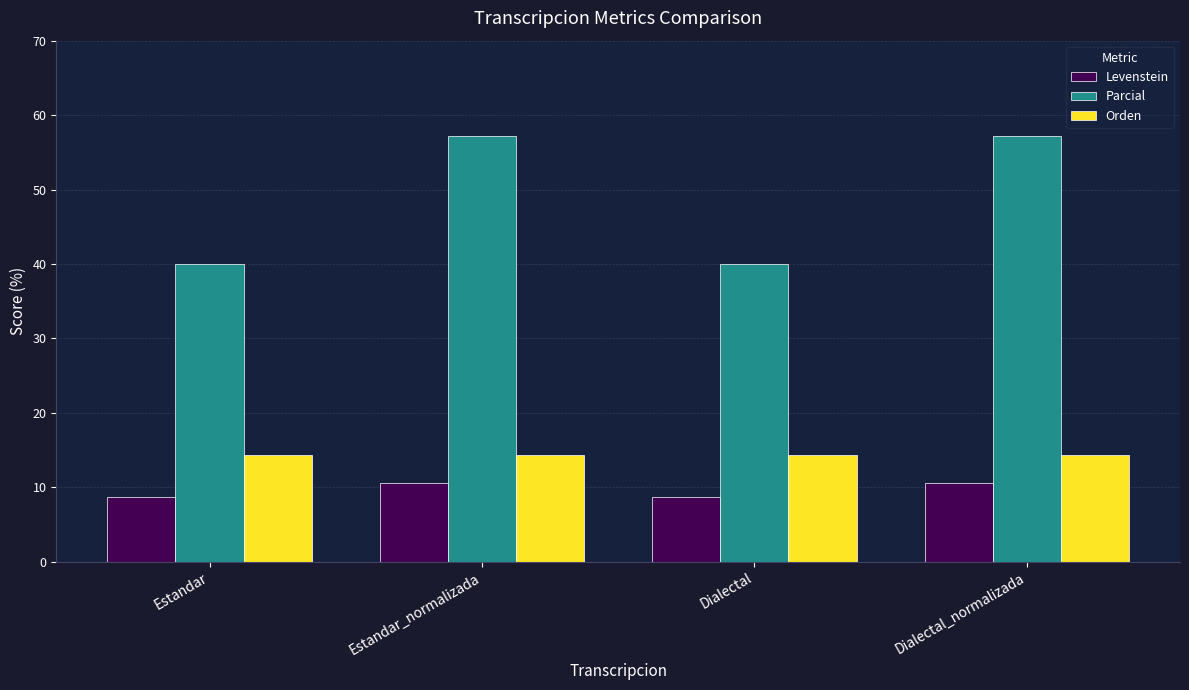

Reading right to left, extract all data points from this chart.

Levenstein: Dialectal_normalizada=10.5	Dialectal=8.7	Estandar_normalizada=10.5	Estandar=8.7
Parcial: Dialectal_normalizada=57.1	Dialectal=40.0	Estandar_normalizada=57.1	Estandar=40.0
Orden: Dialectal_normalizada=14.3	Dialectal=14.3	Estandar_normalizada=14.3	Estandar=14.3